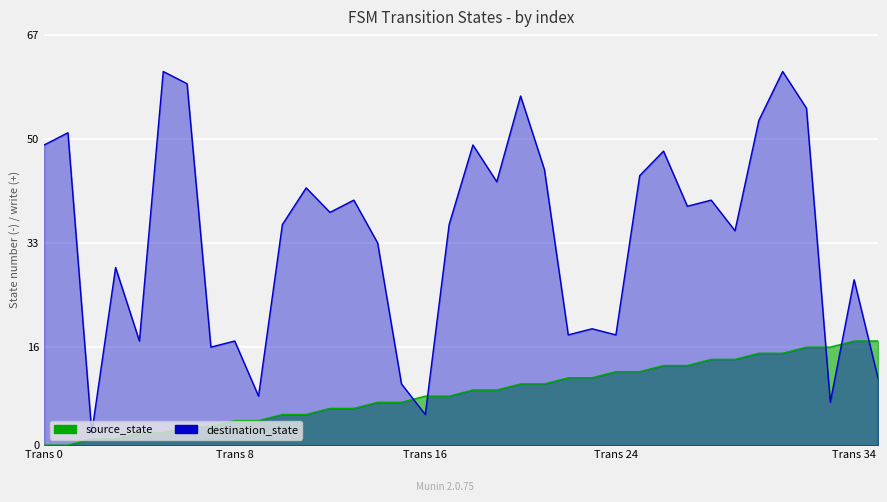

What is the greatest value displayed?

61